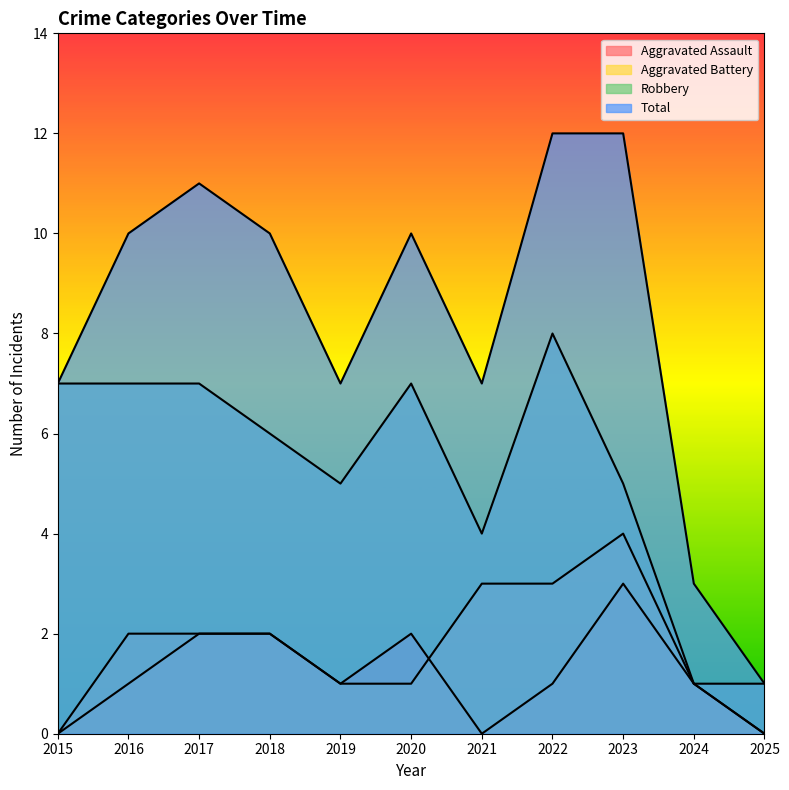

Rank the series by their maximum value, from highest to lowest.

Total, Robbery, Aggravated Battery, Aggravated Assault